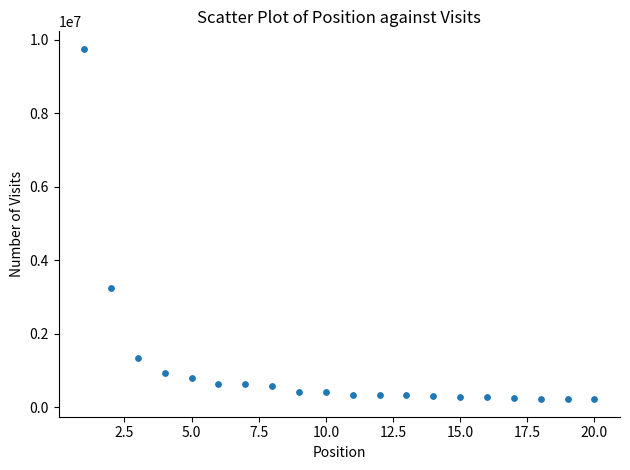

What Y value in the scatter plot is closest to 4989269?

3259336